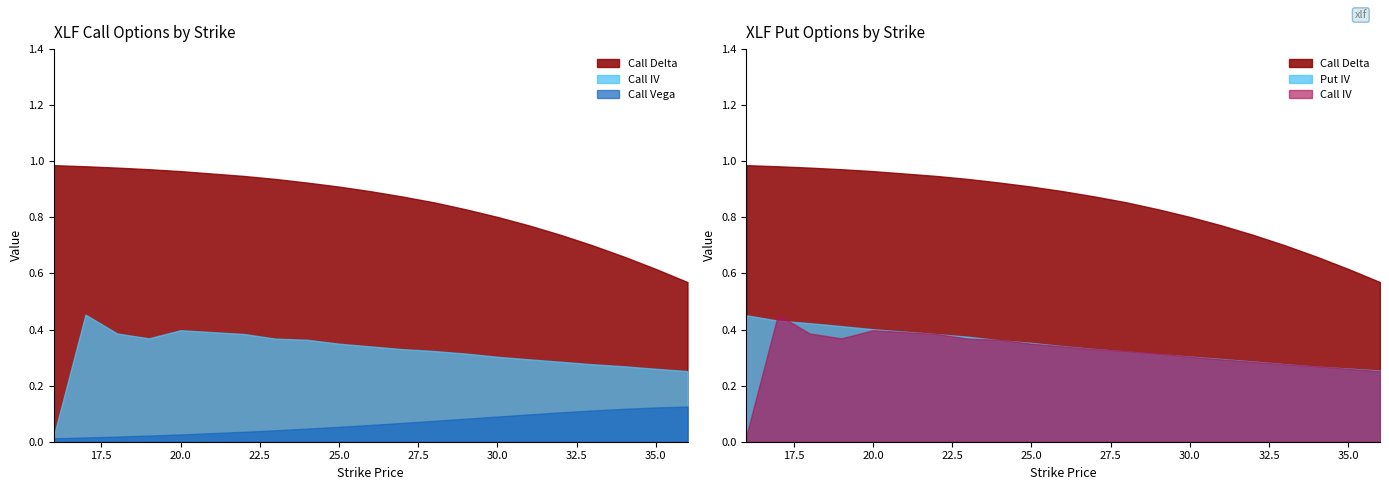

What is the difference between the maximum and minimum values in the Put IV series?

0.2